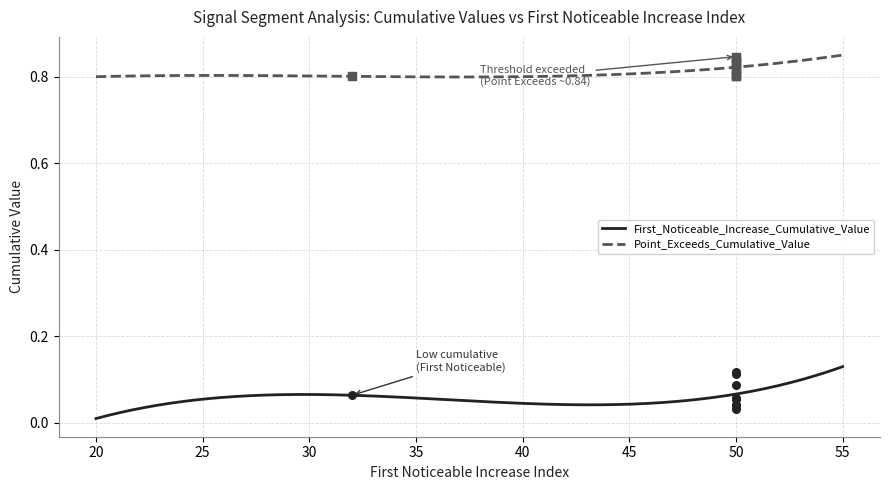

True or false: First_Noticeable_Increase_Cumulative_Value and Point_Exceeds_Cumulative_Value intersect in this chart.

False